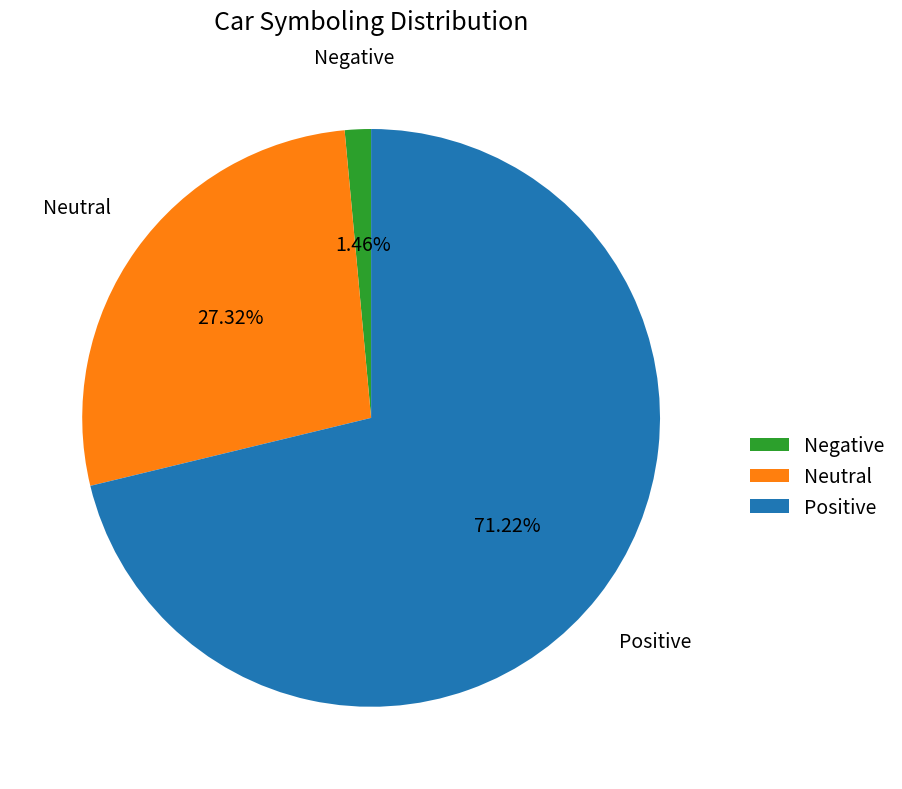

Do Neutral and Positive together represent more than half of the pie?

Yes